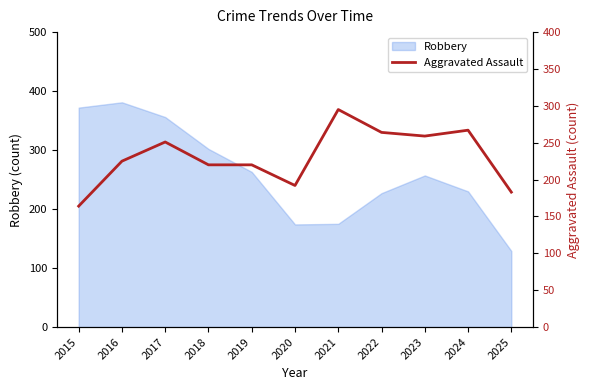

At which label does Robbery reach its minimum?

2025